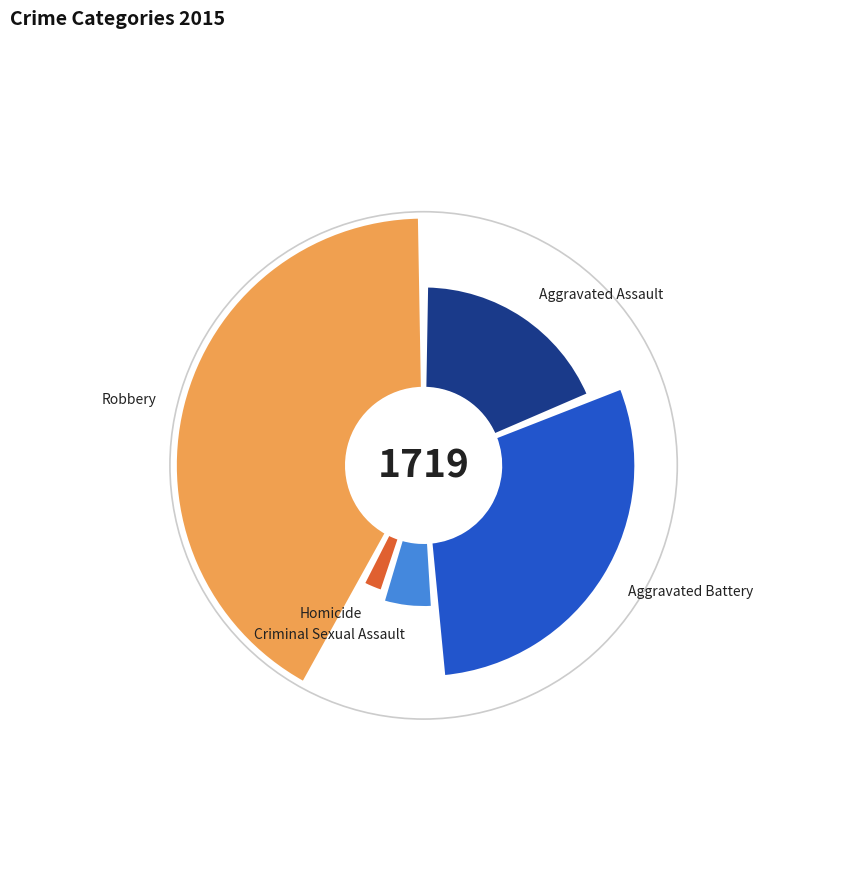

What is the smallest slice in the pie chart?

Homicide